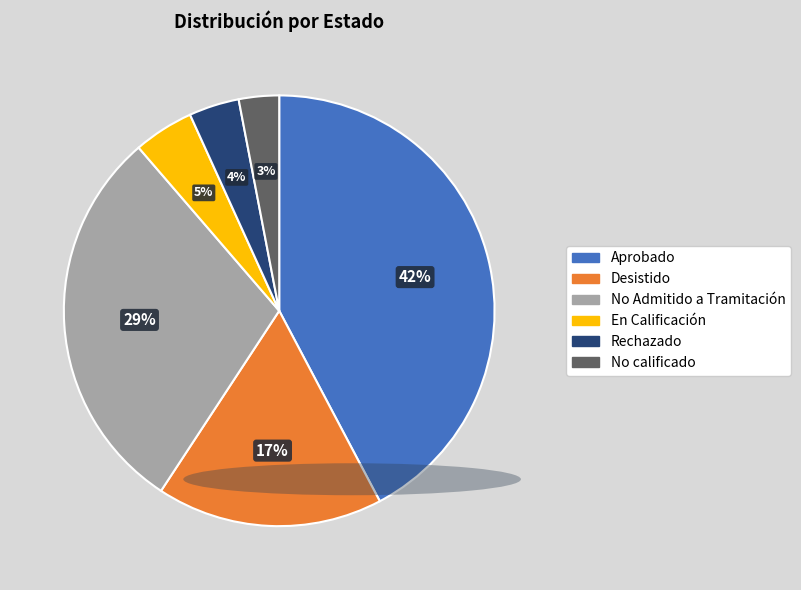

To the nearest percent, what portion does Rechazado represent?

4%